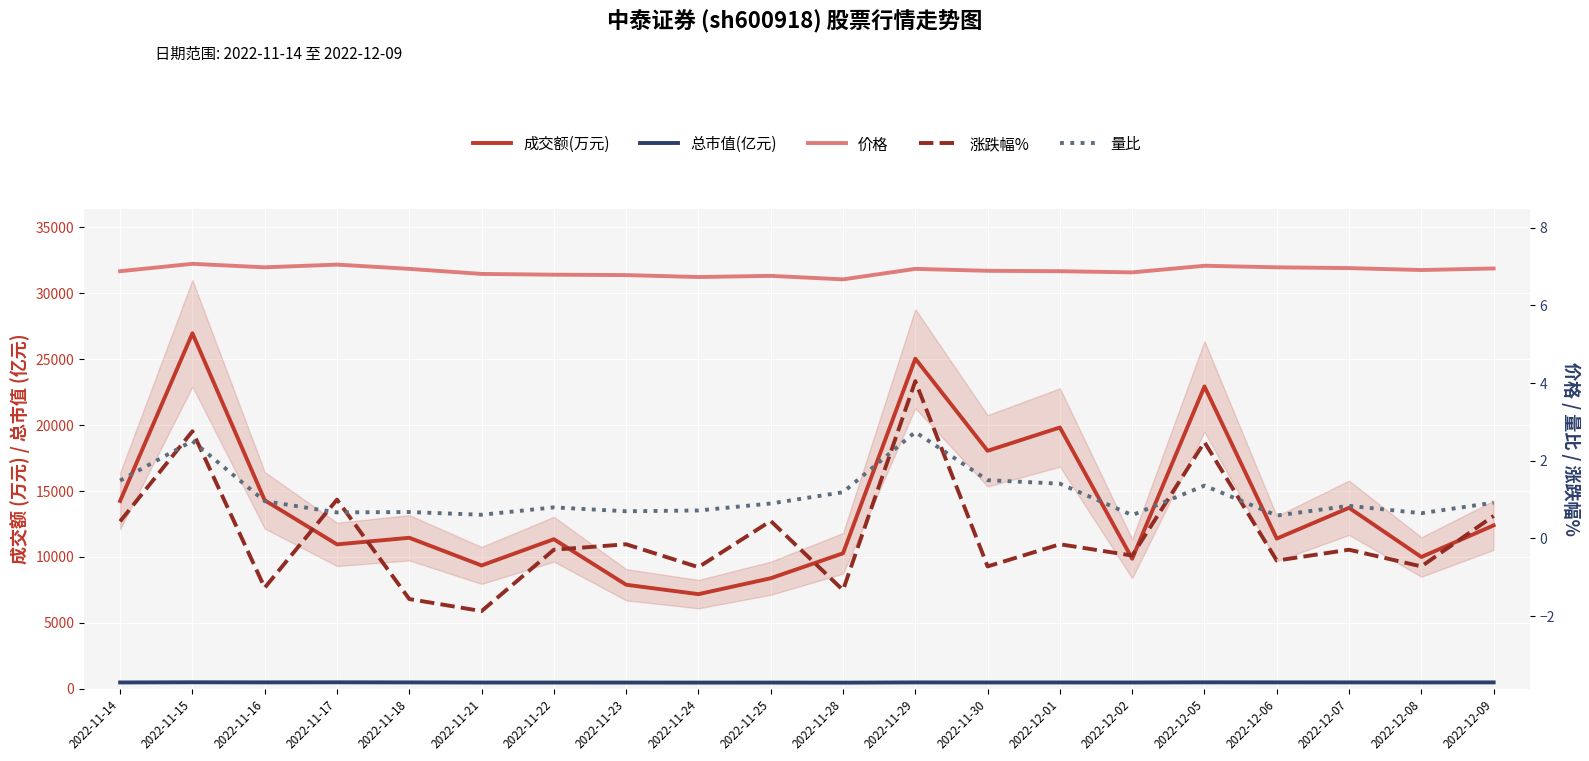

True or false: 价格 has a value of 6.8 at 2022-11-22.

True